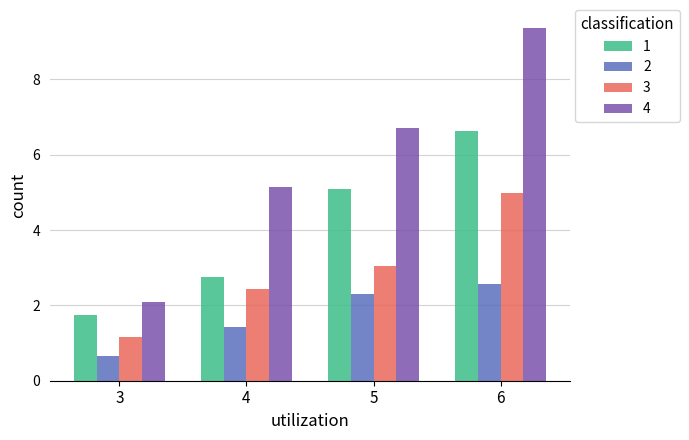

Is it true that 2 equals 2.4 at 4?

False